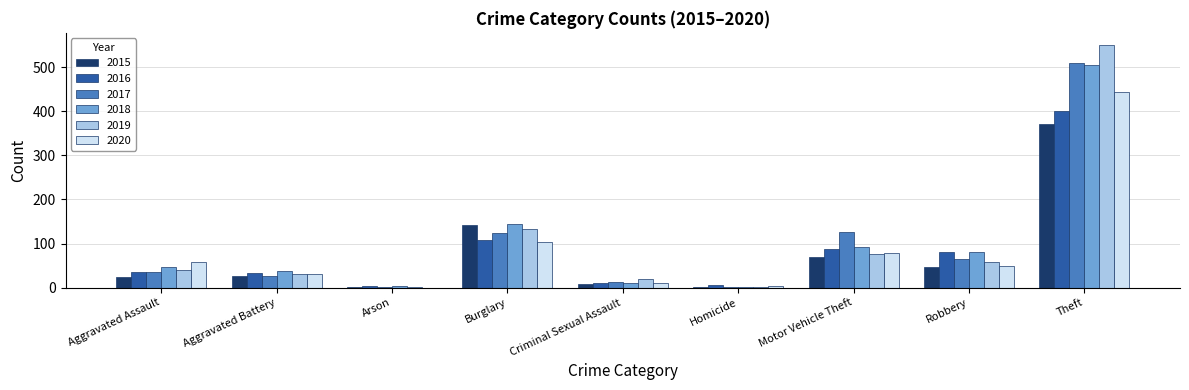

What is the highest value of the 2018 series?

505